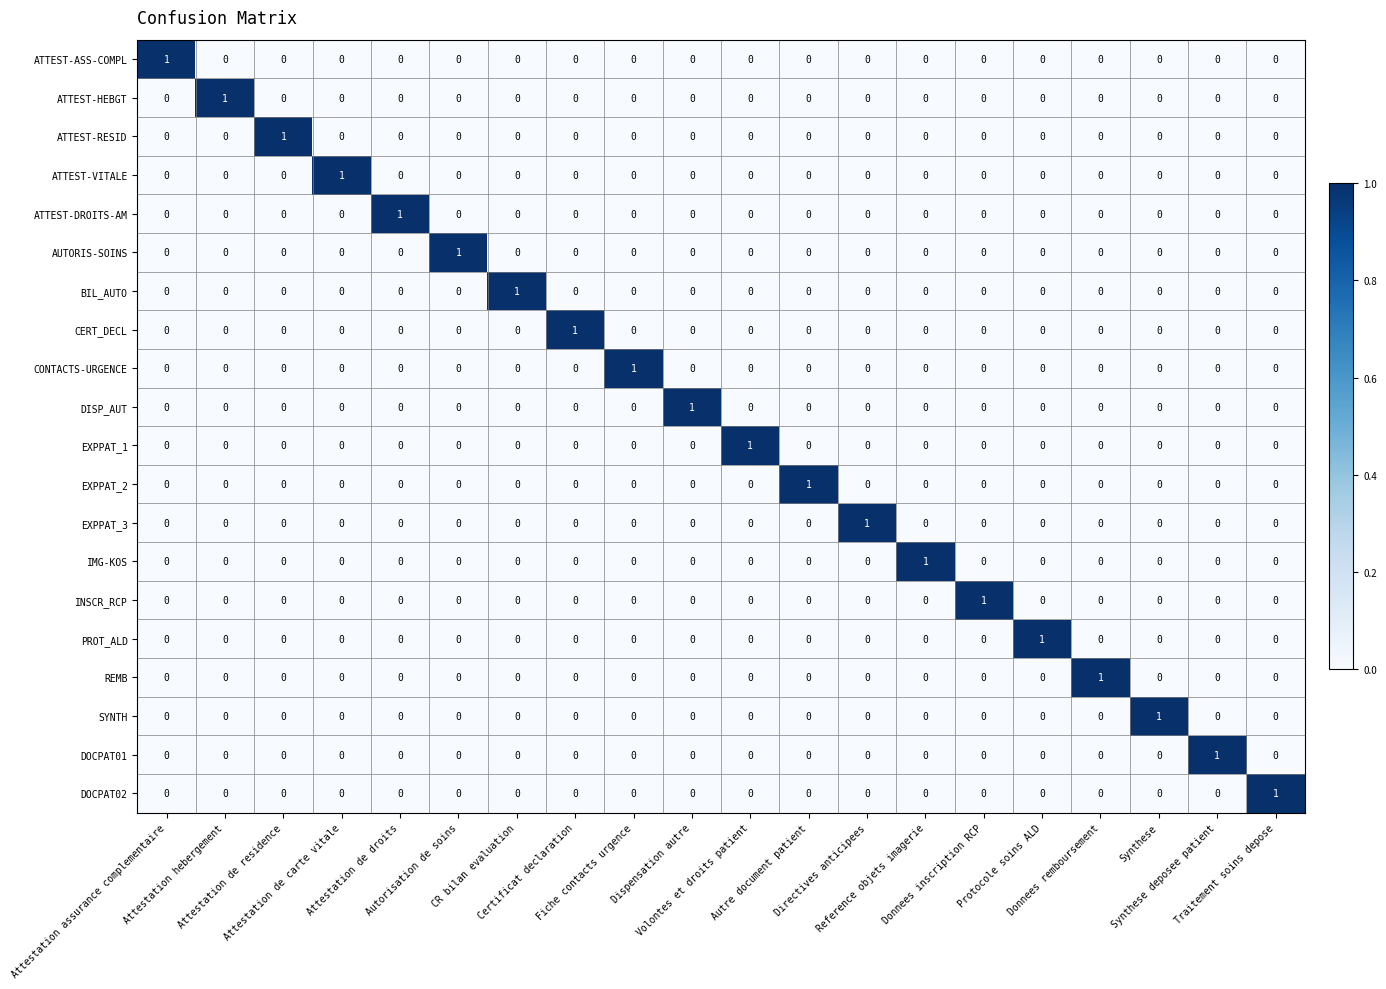

At how many categories does at least one series exceed 0?

20